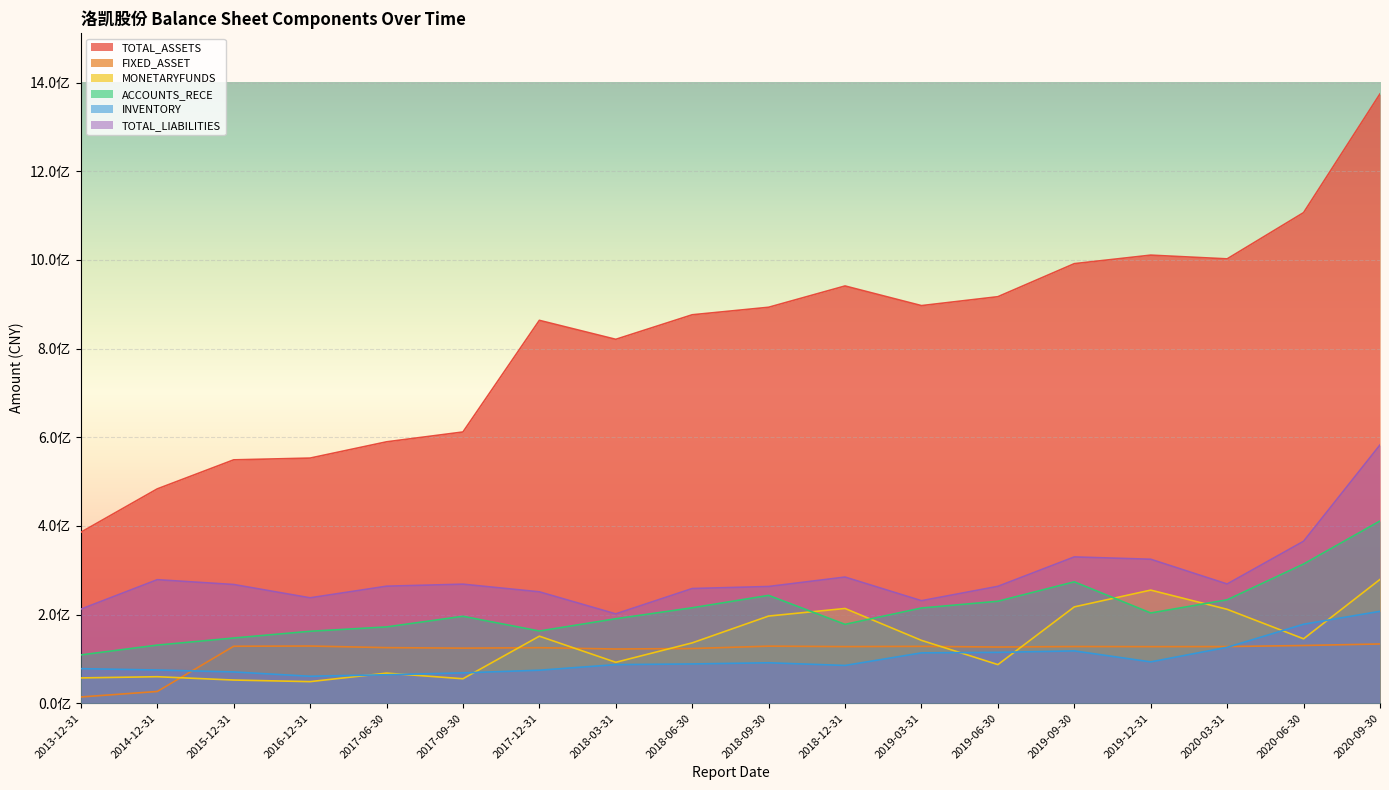

At which label is FIXED_ASSET closest to 73961002?

2014-12-31